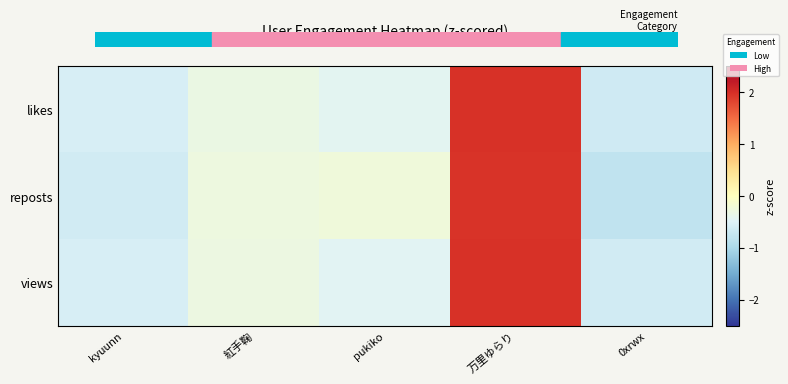

Reading left to right, what are all the values shown in this chart?

likes: kyuunn=-0.6	紅手鞠=-0.3	pukiko=-0.4	万里ゆらり=2.0	0xrwx=-0.7
reposts: kyuunn=-0.6	紅手鞠=-0.3	pukiko=-0.2	万里ゆらり=2.0	0xrwx=-0.8
views: kyuunn=-0.6	紅手鞠=-0.3	pukiko=-0.5	万里ゆらり=2.0	0xrwx=-0.6